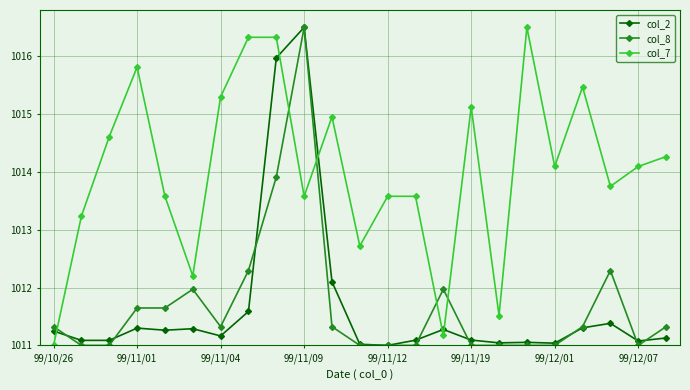

What is the value of the col_8 point at the 10th from the left?

1016.5